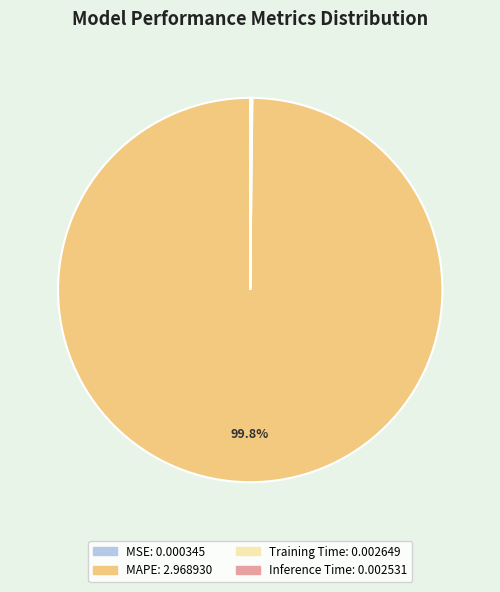

Does any single category account for the majority?

Yes